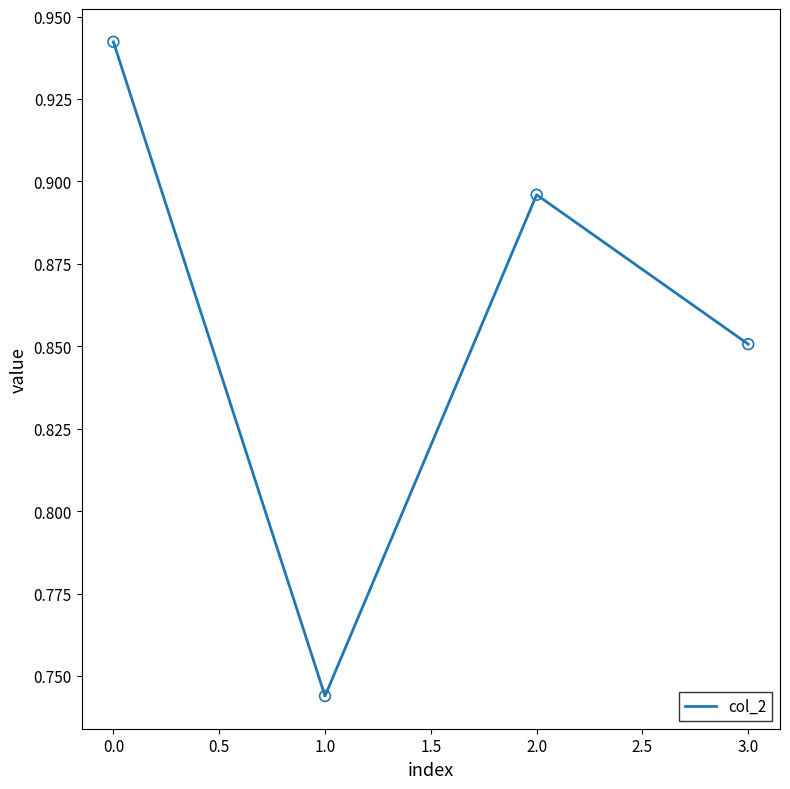

What is the change in value from 0.0 to 1.0?

-0.2